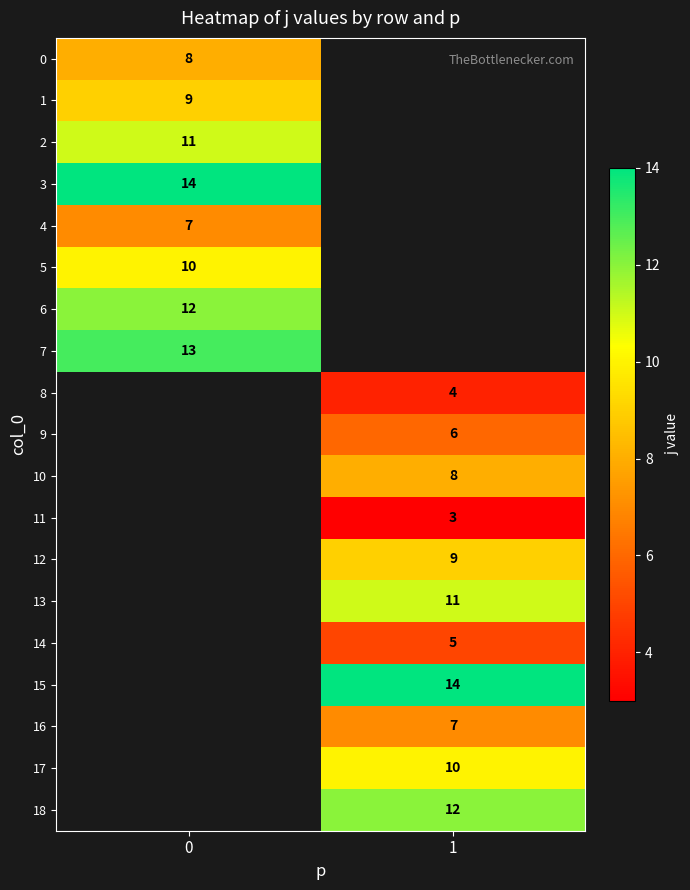

What is the smallest value displayed?

3.0